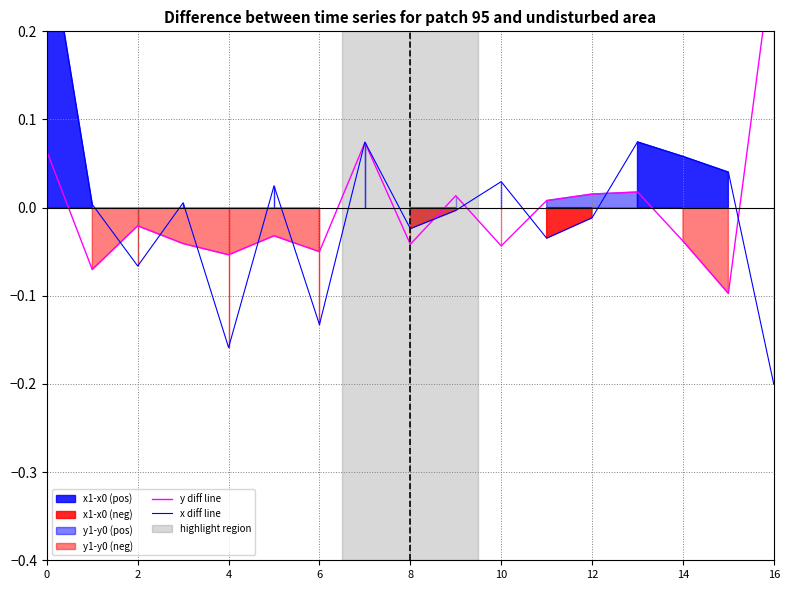

Which has a higher value, 11 or 8?

11